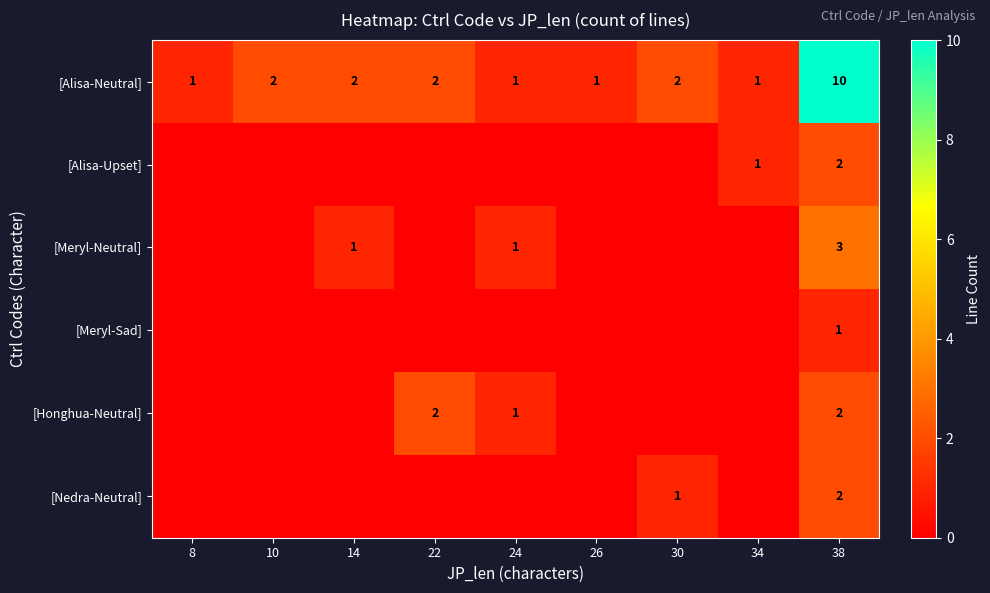

What is the sum of the [Alisa-Neutral] values at 8 and 10?

3